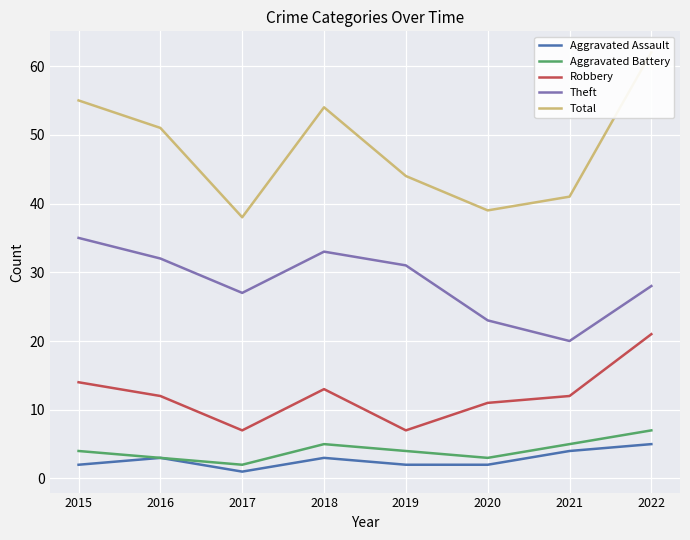

True or false: Aggravated Assault and Aggravated Battery intersect in this chart.

False